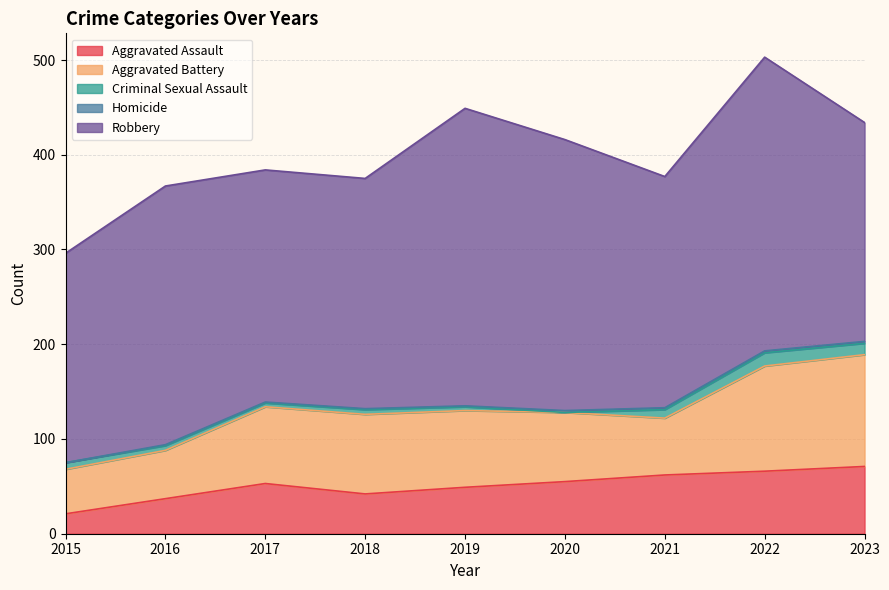

Rank the series at 2023 from highest to lowest value.

Robbery, Aggravated Battery, Aggravated Assault, Criminal Sexual Assault, Homicide